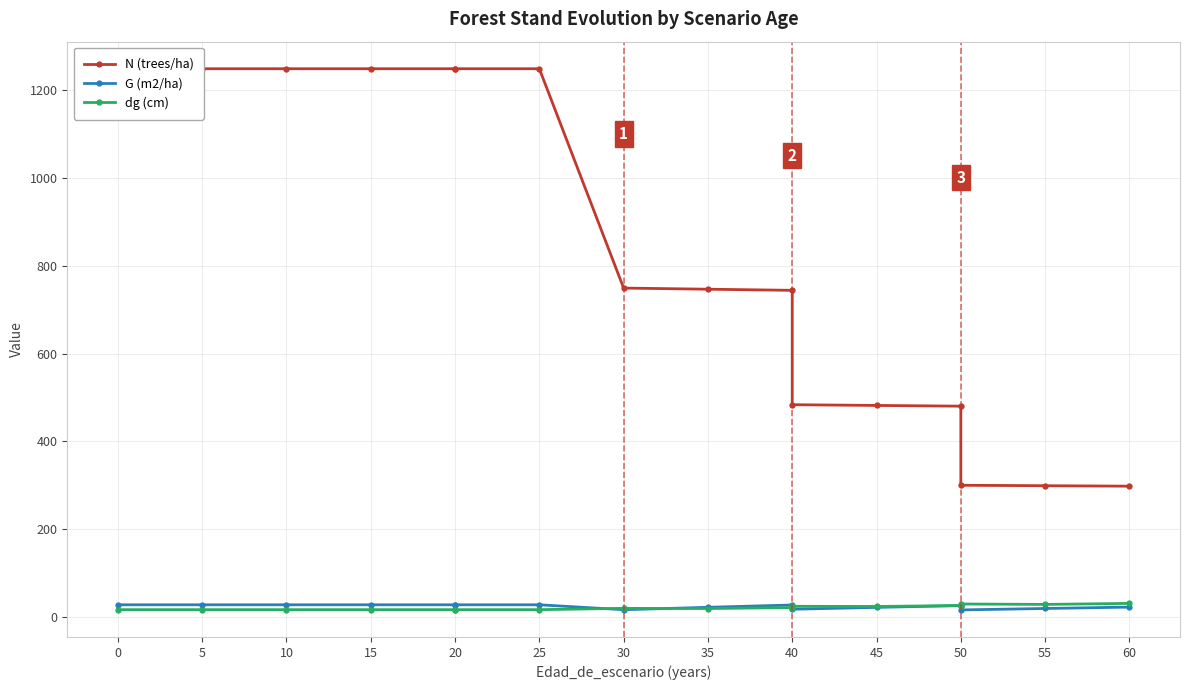

Count the number of data series in this chart.

3